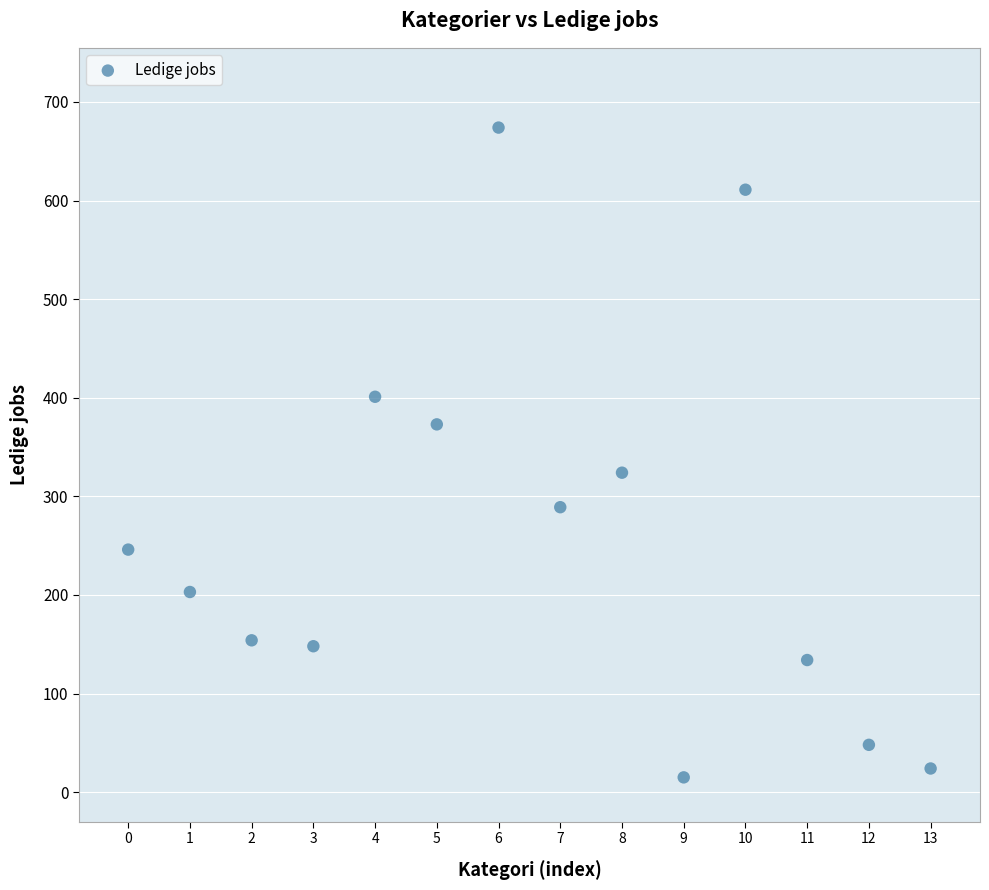

What Y value in the scatter plot is closest to 344?

324